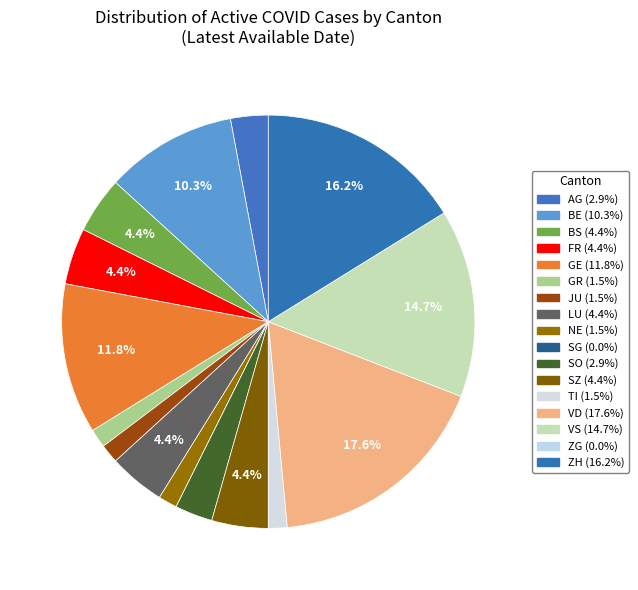

Which slice is the smallest?

SG